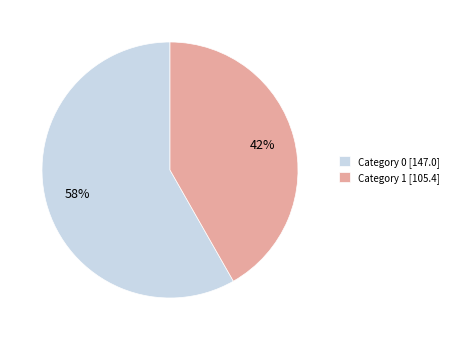

Rank the categories by value from highest to lowest.

Category 0 [147.0], Category 1 [105.4]